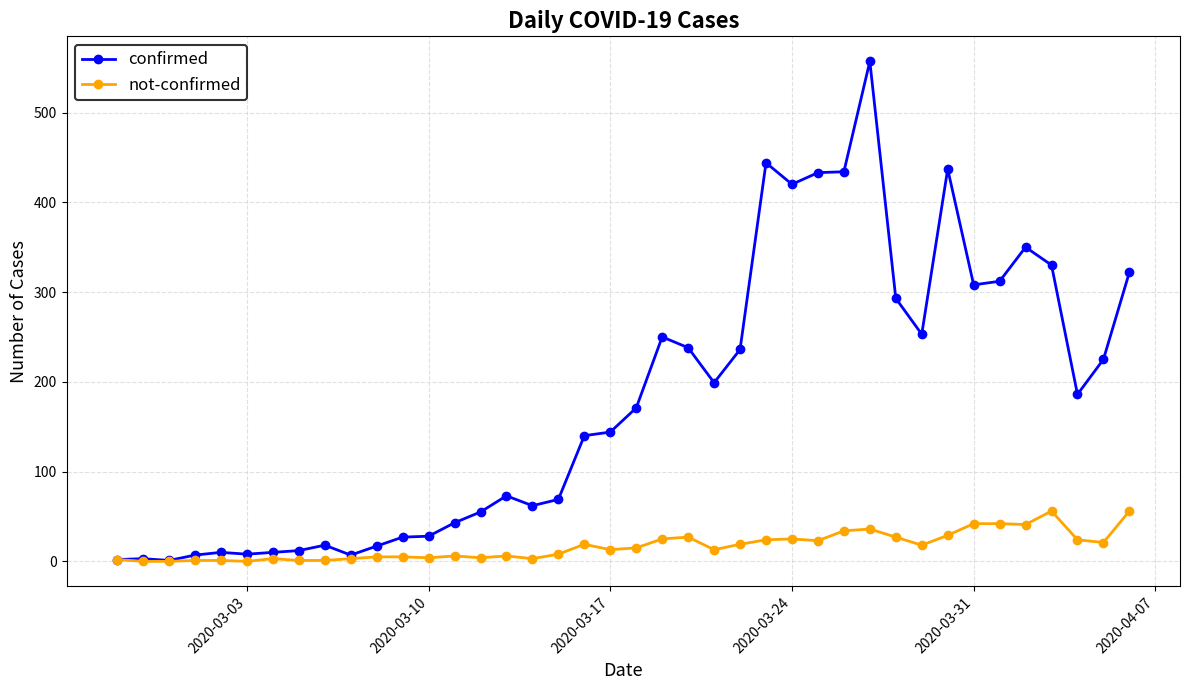

At how many categories does at least one series exceed 178?

19